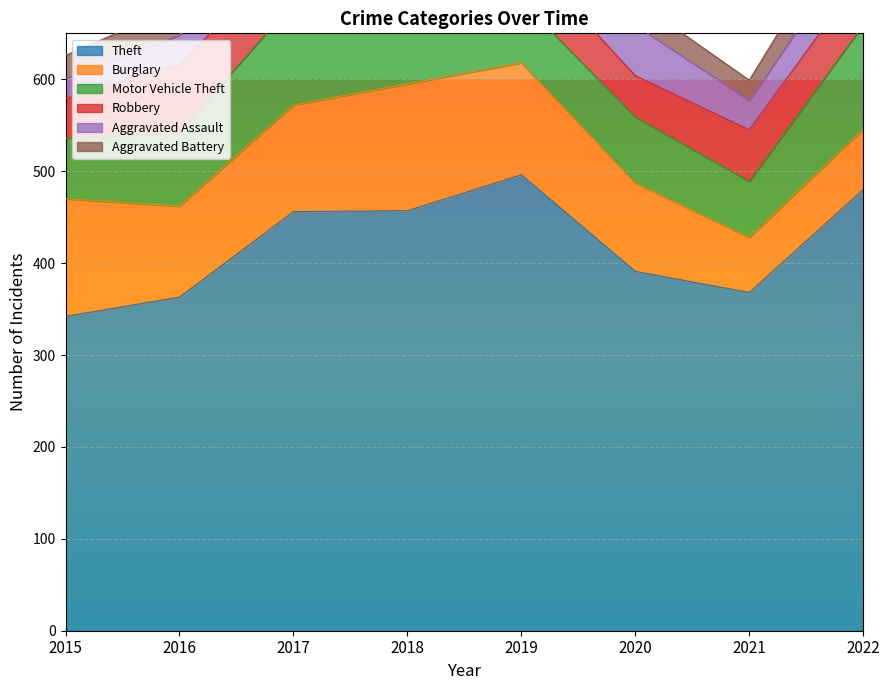

What is the approximate value of Aggravated Battery at 2020?

27